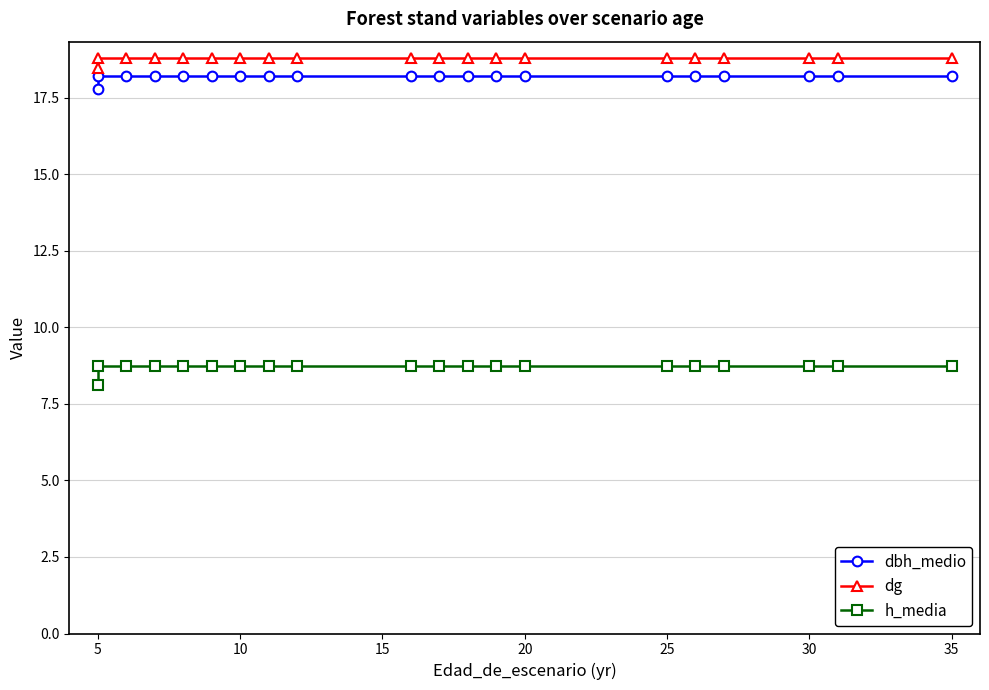

Reading left to right, extract all data points from this chart.

dbh_medio: 17.8	18.2	18.2	18.2	18.2	18.2	18.2	18.2	18.2	18.2	18.2	18.2	18.2	18.2	18.2	18.2	18.2	18.2	18.2	18.2
dg: 18.5	18.8	18.8	18.8	18.8	18.8	18.8	18.8	18.8	18.8	18.8	18.8	18.8	18.8	18.8	18.8	18.8	18.8	18.8	18.8
h_media: 8.1	8.7	8.7	8.7	8.7	8.7	8.7	8.7	8.7	8.7	8.7	8.7	8.7	8.7	8.7	8.7	8.7	8.7	8.7	8.7